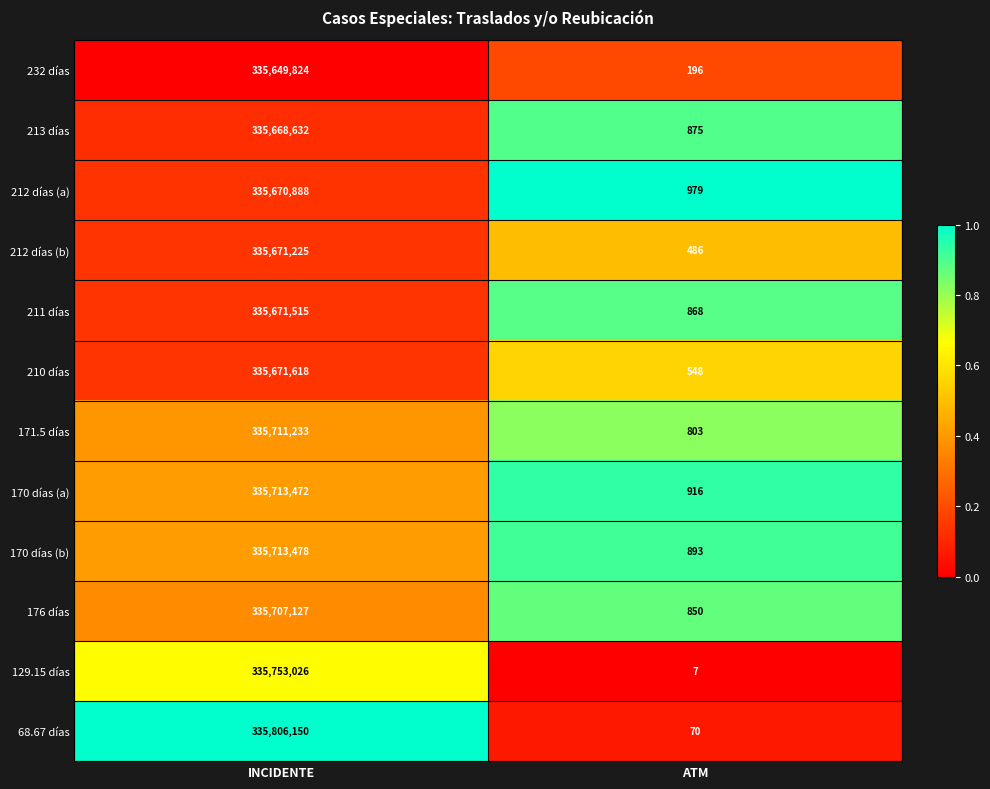

What is the maximum value for 213 días?

335668632